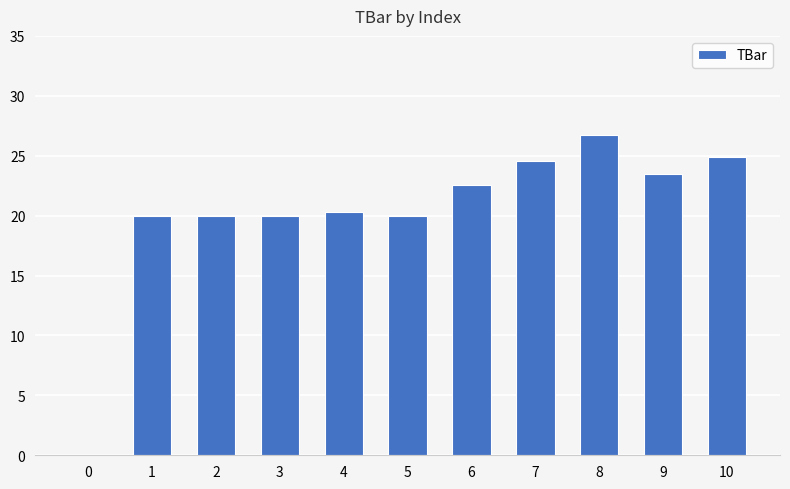

Are the bars grouped side by side (vs. stacked)?

No